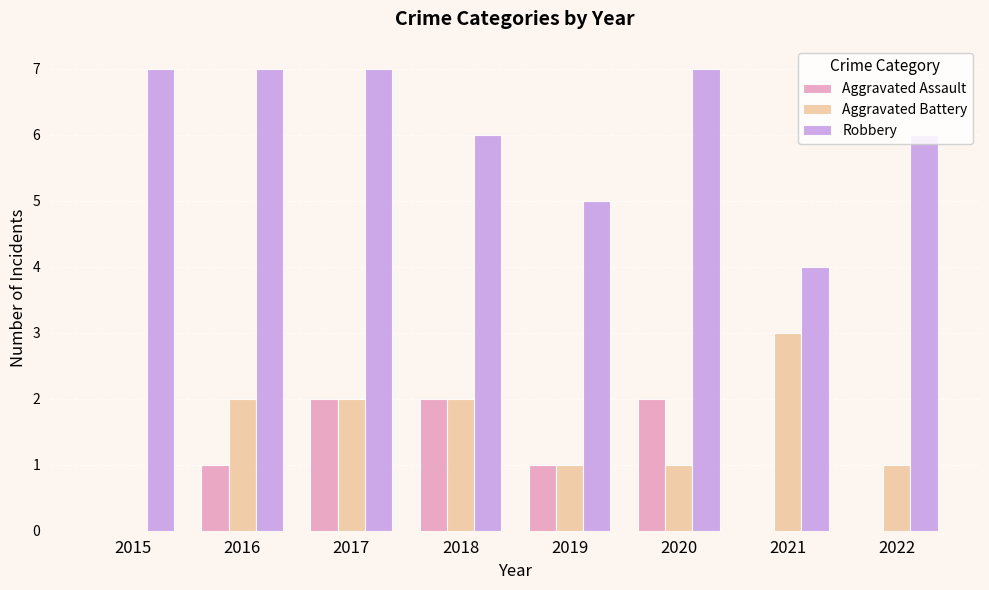

Reading left to right, extract all data points from this chart.

Aggravated Assault: 2015=0	2016=1	2017=2	2018=2	2019=1	2020=2	2021=0	2022=0
Aggravated Battery: 2015=0	2016=2	2017=2	2018=2	2019=1	2020=1	2021=3	2022=1
Robbery: 2015=7	2016=7	2017=7	2018=6	2019=5	2020=7	2021=4	2022=6